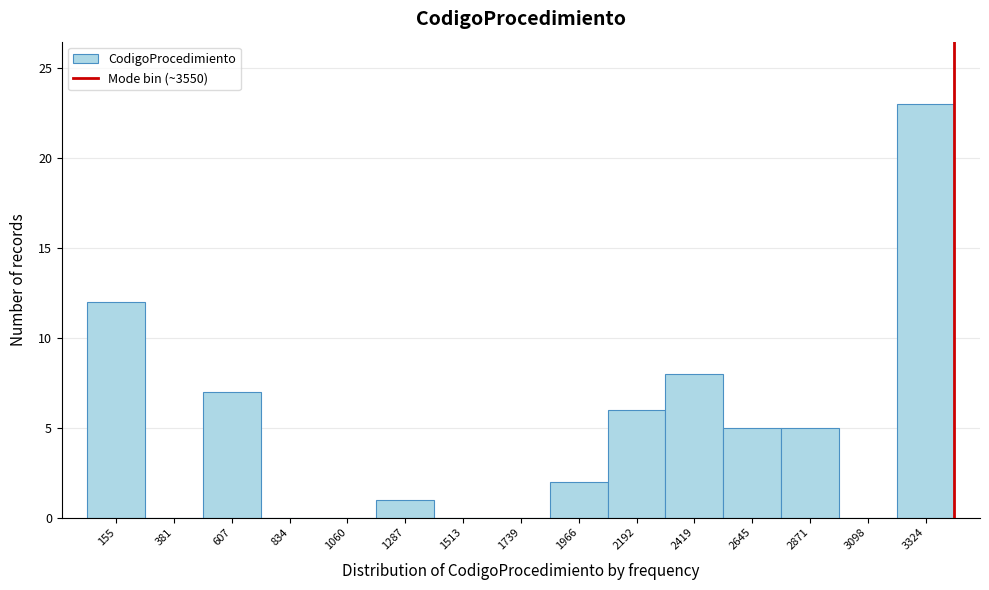

Reading left to right, extract all data points from this chart.

155=12	381=0	607=7	834=0	1060=0	1287=1	1513=0	1739=0	1966=2	2192=6	2419=8	2645=5	2871=5	3098=0	3324=23